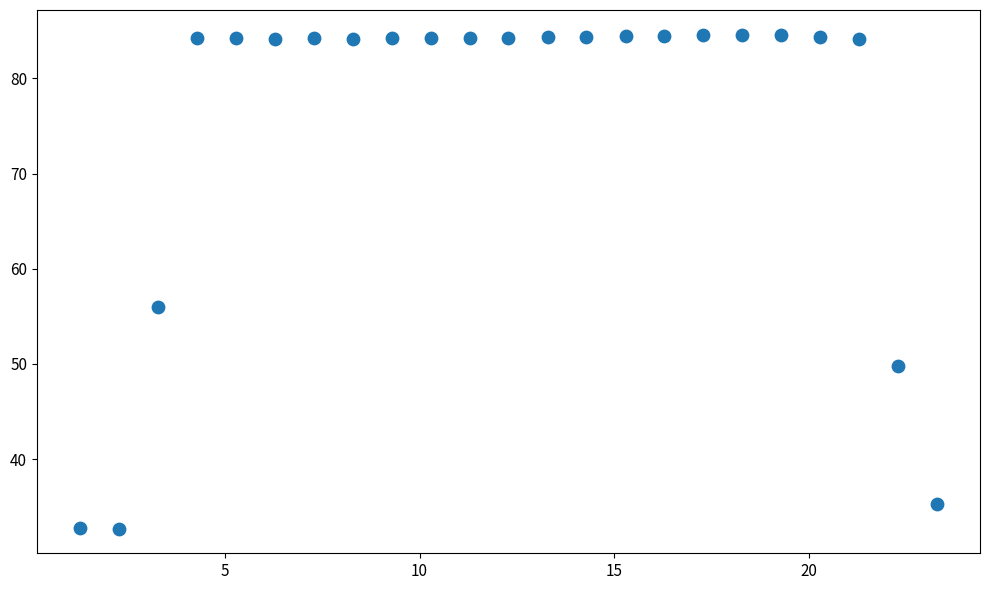

What is the range of X values (max minus min)?

22.0